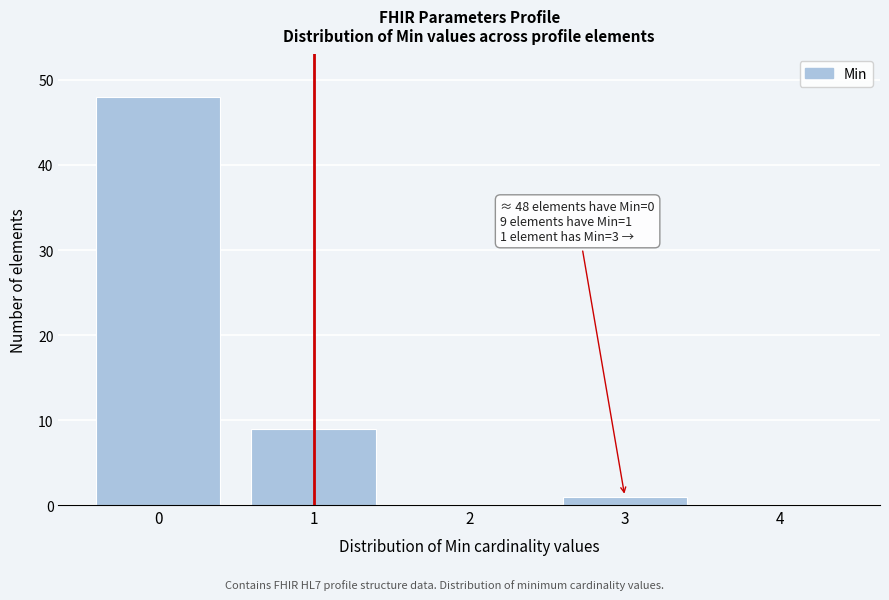

Reading right to left, extract all data points from this chart.

4=0	3=1	2=0	1=9	0=48